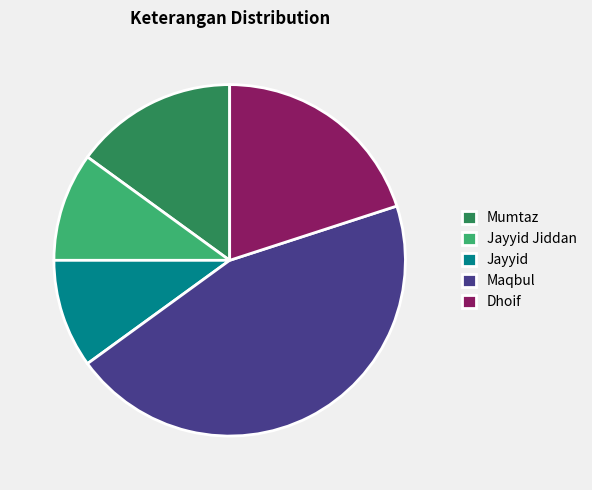

True or false: Jayyid accounts for 10% of the total.

True